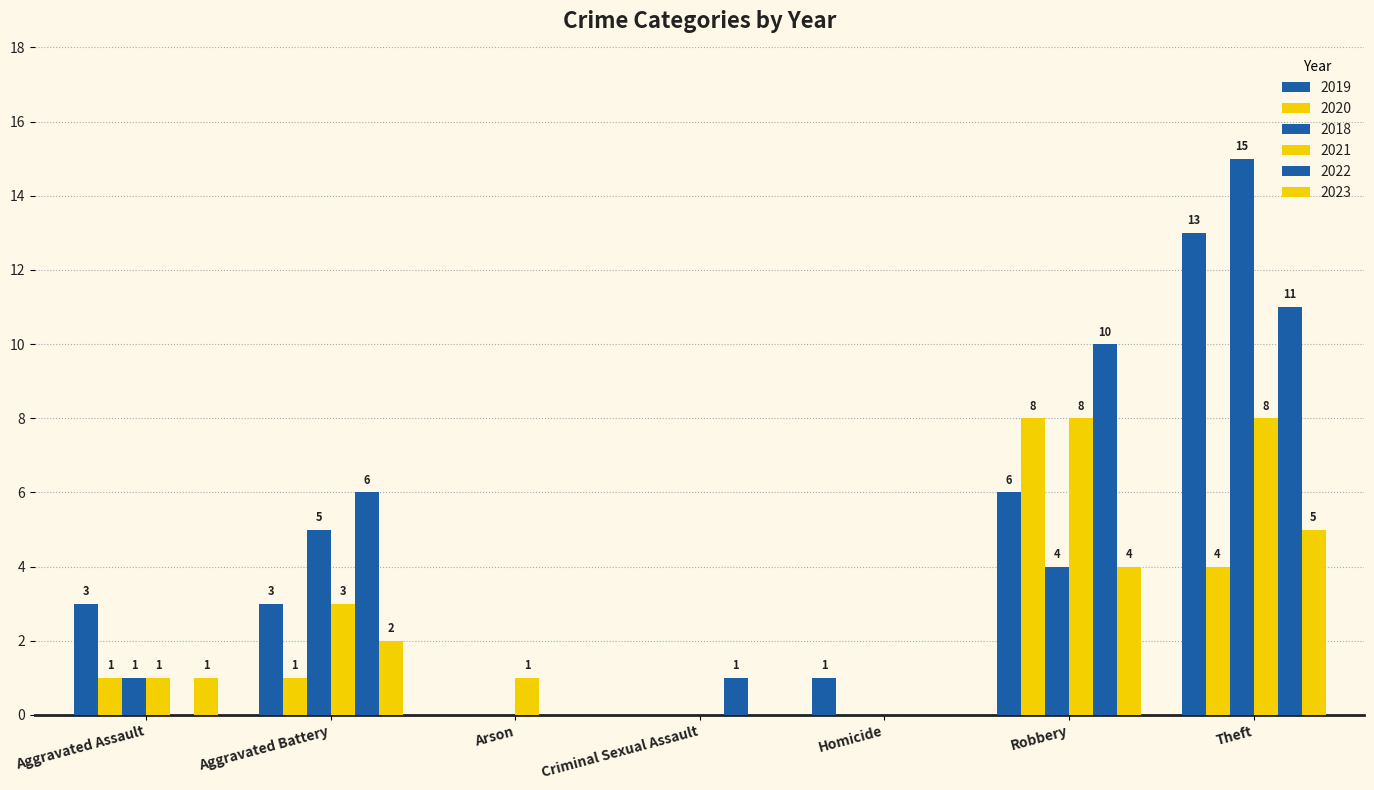

Rank the categories by 2018 value from lowest to highest.

Arson, Criminal Sexual Assault, Homicide, Aggravated Assault, Robbery, Aggravated Battery, Theft